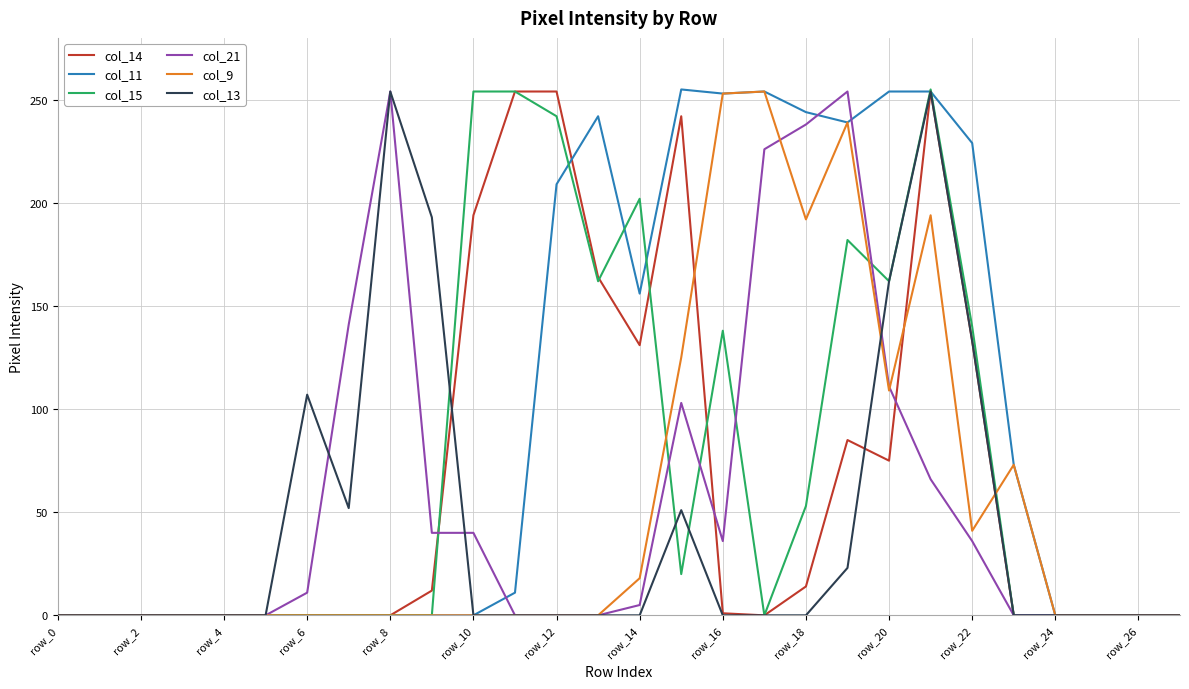

Which series has the largest total across all categories?

col_11